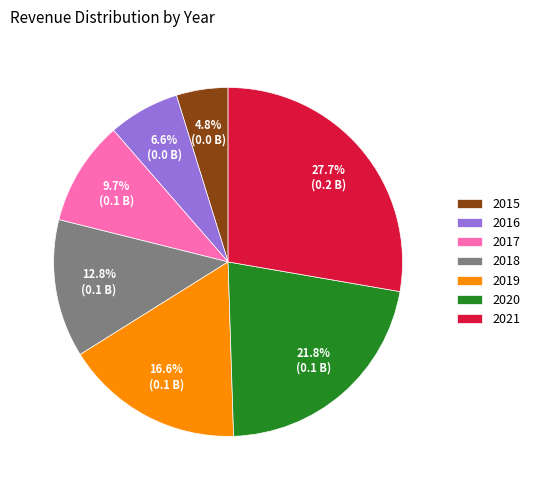

Which slice is the largest?

2021